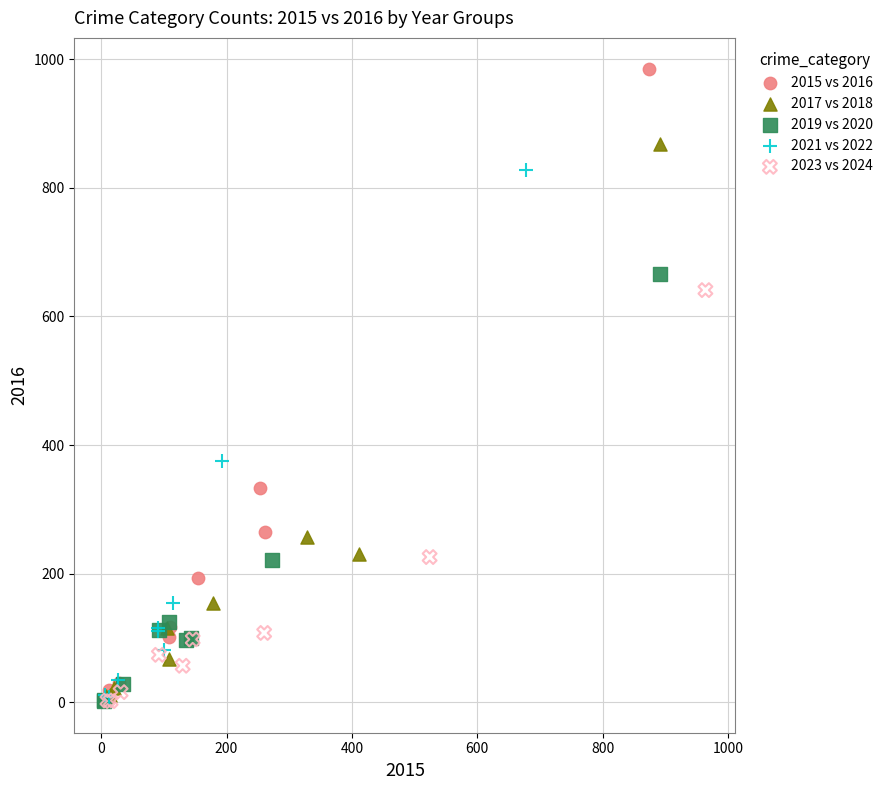

Which series contains the highest Y value?

2015 vs 2016